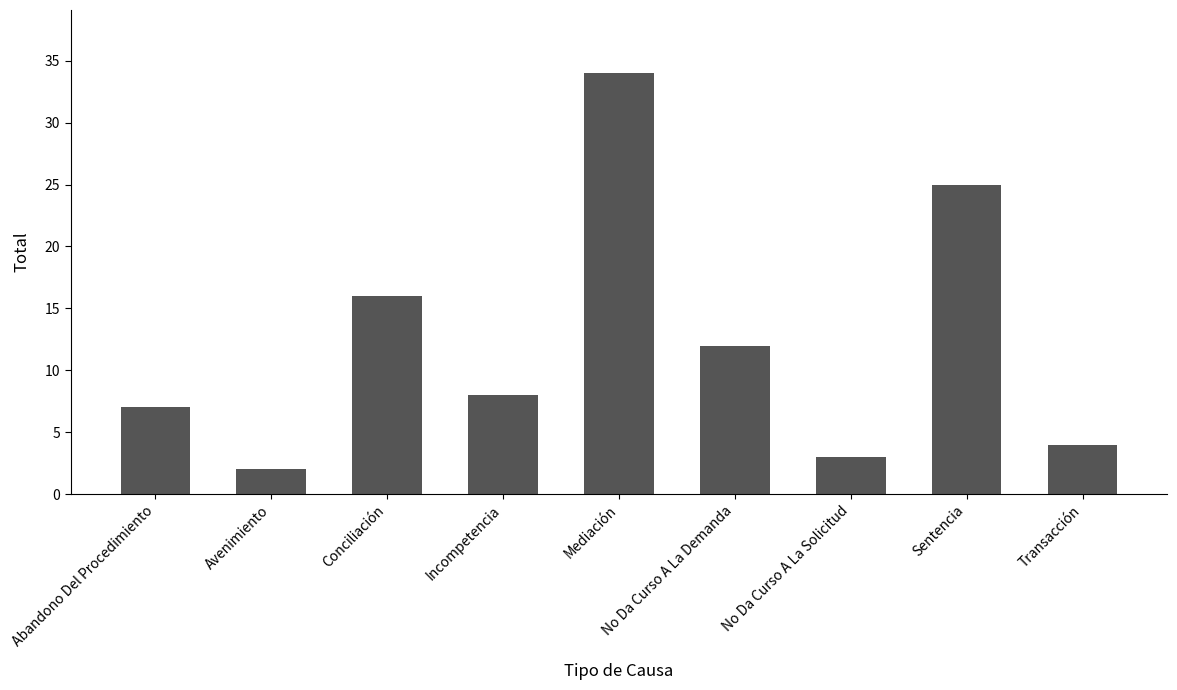

At which category does the chart reach its peak across all series?

Mediación